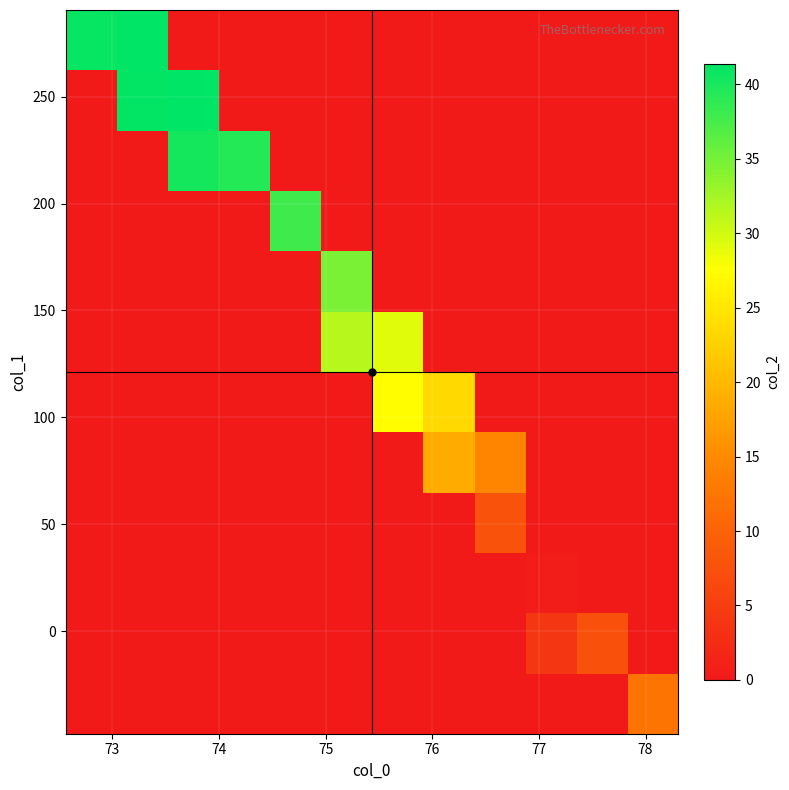

How many series are shown in this chart?

12